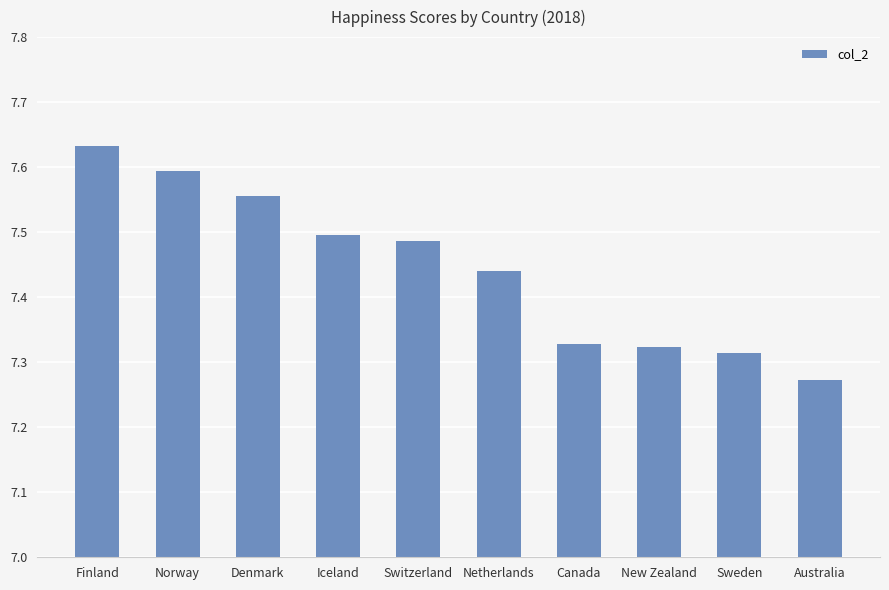

What is the difference between the second highest and minimum values?

0.3